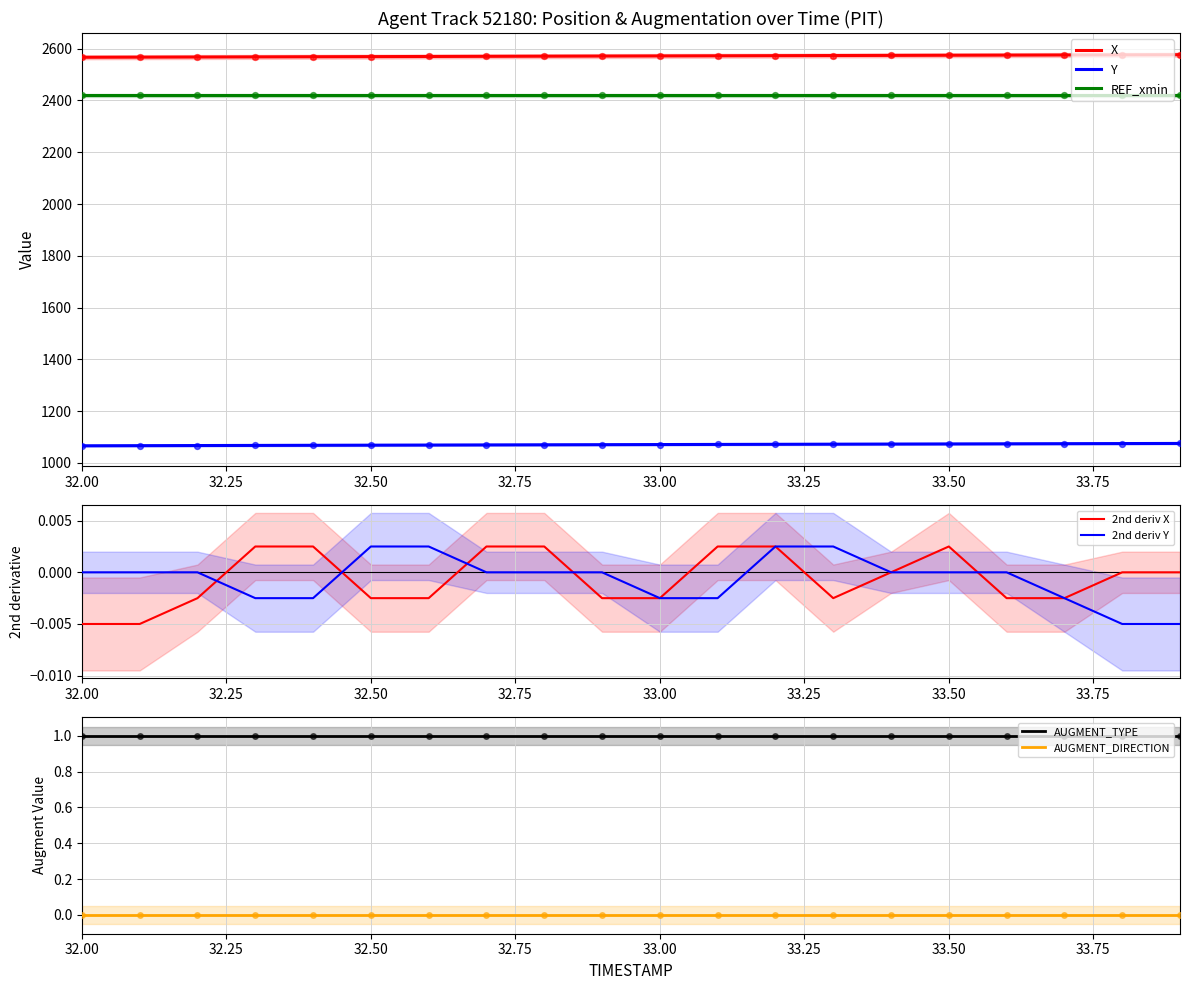

What is the lowest value of the REF_xmin series?

2419.4